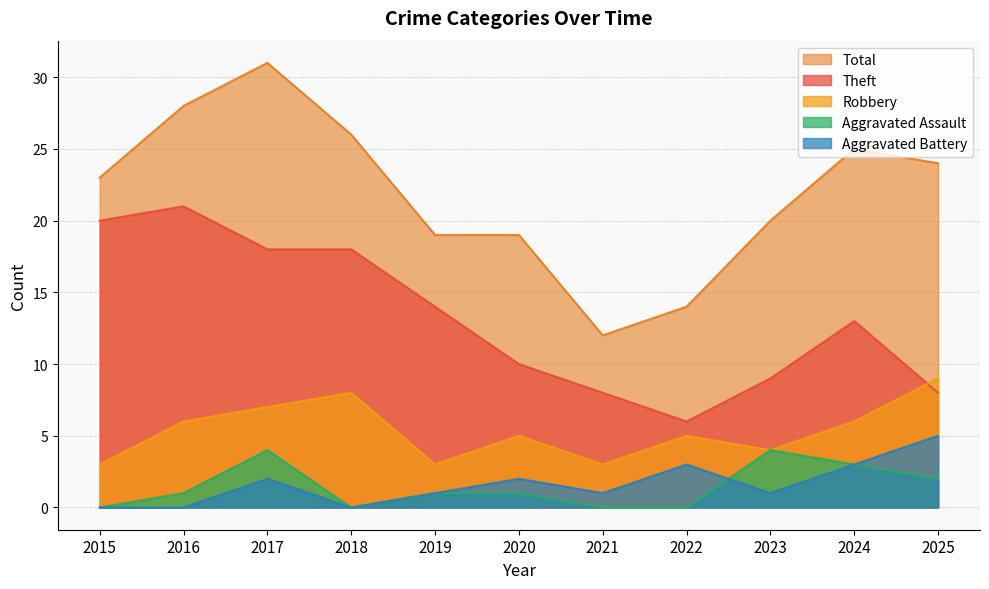

At which category does the chart reach its minimum across all series?

2015